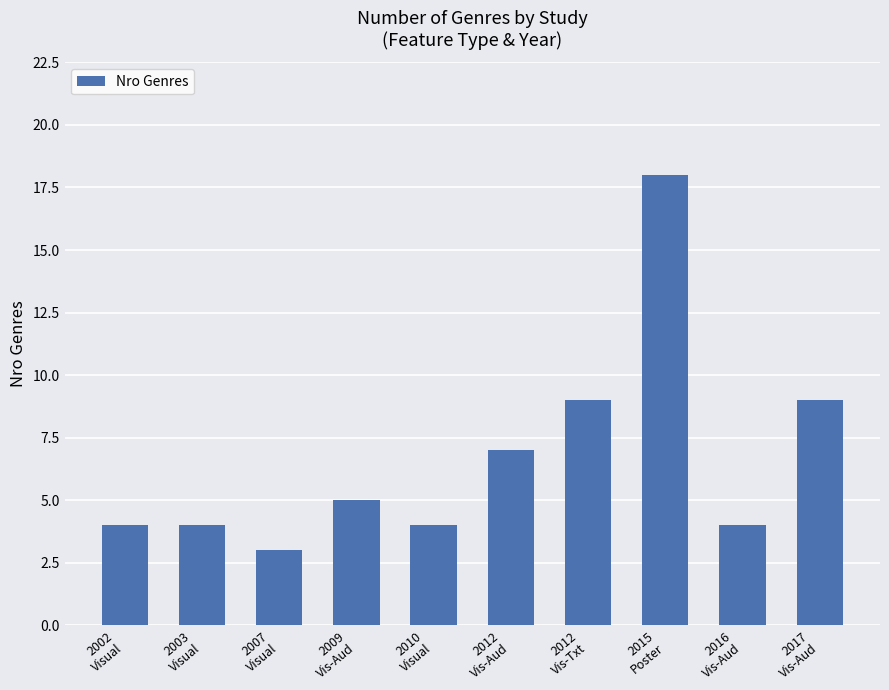

What is the minimum value shown in the chart?

3